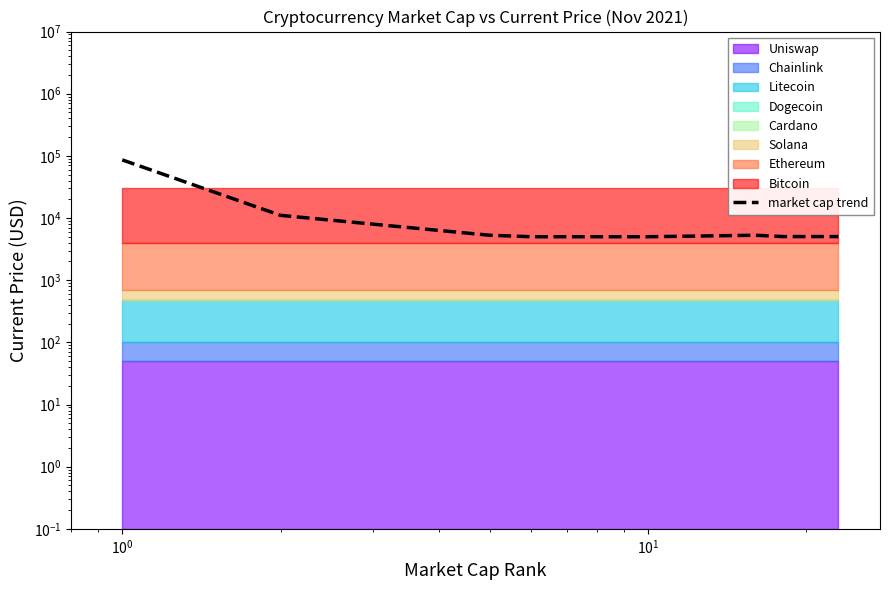

What is the difference between the second highest and second lowest values?

6040.1